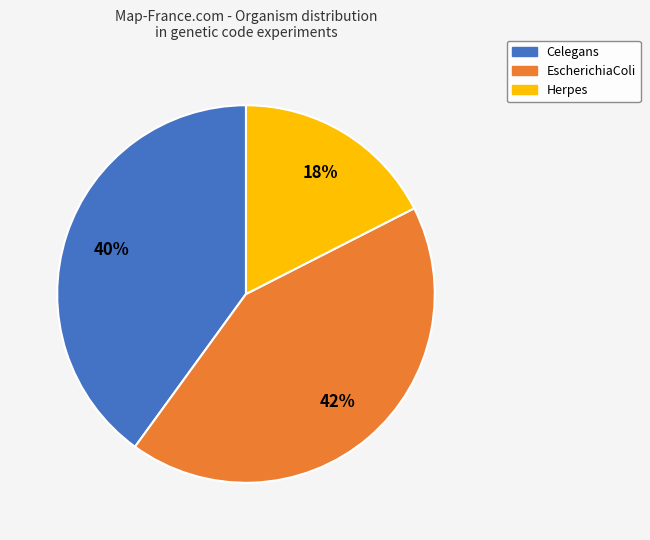

How many segments does this pie chart have?

3